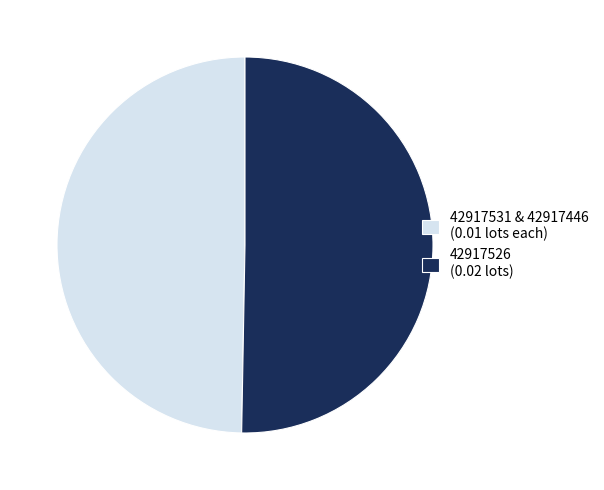

Is the sum of 42917531 & 42917446 (0.01 lots each) and 42917526 (0.02 lots) greater than half?

Yes